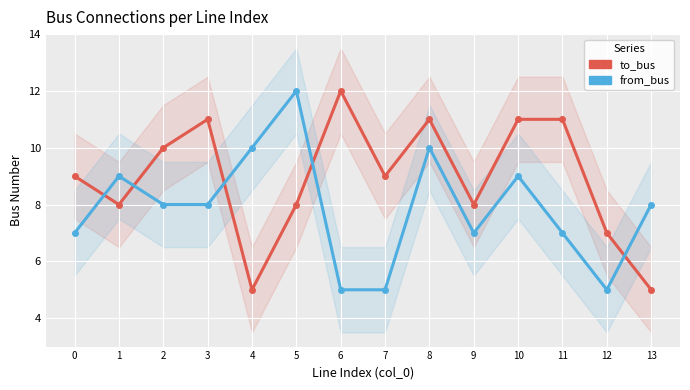

How many data points in to_bus are above 9?

6